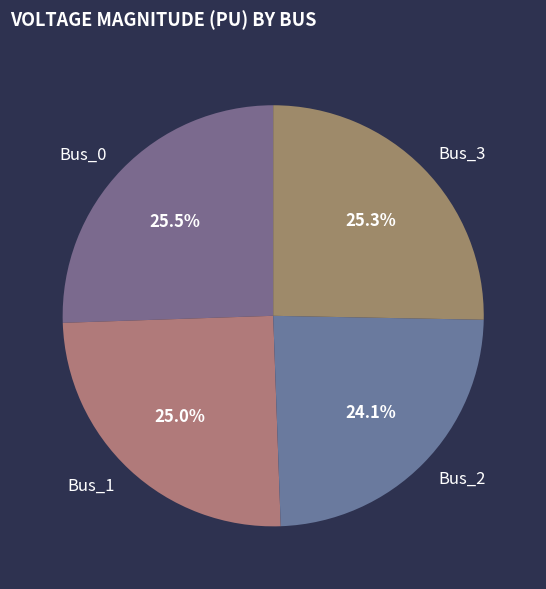

To the nearest percent, what percentage of the pie is Bus_1?

25%